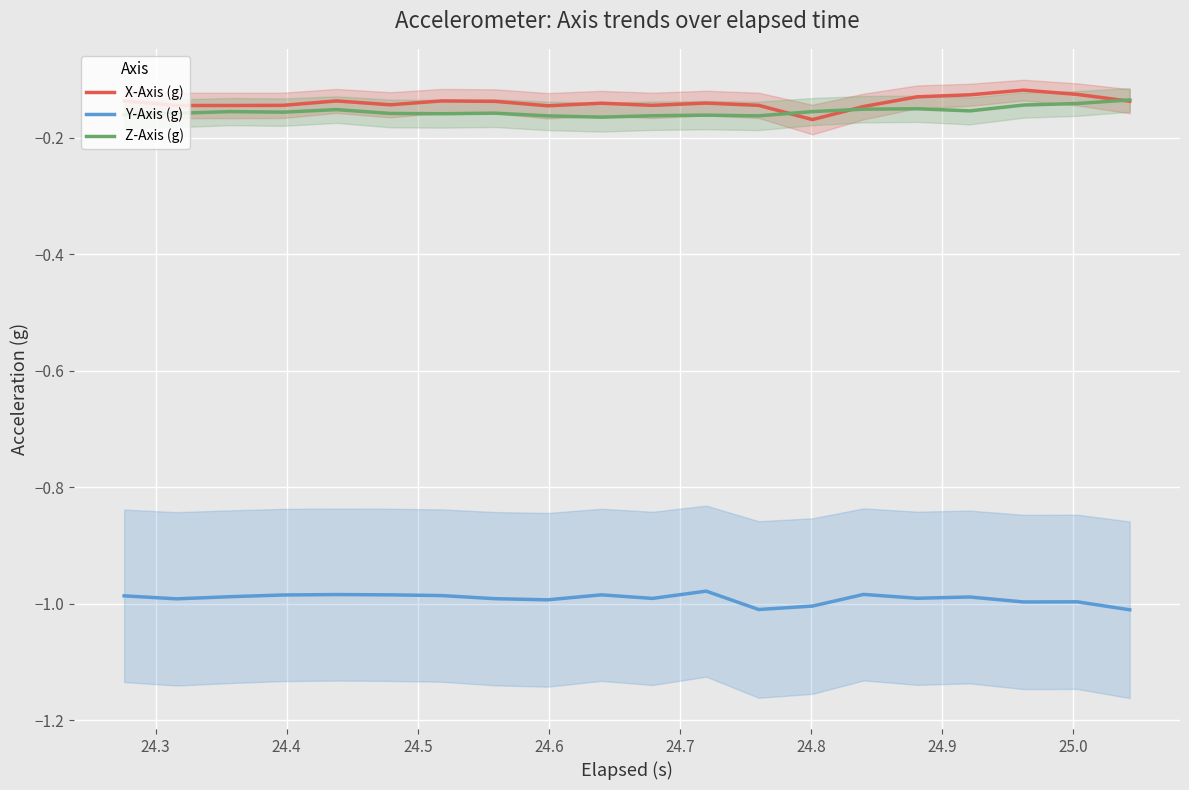

True or false: Y-Axis (g) and X-Axis (g) intersect in this chart.

False